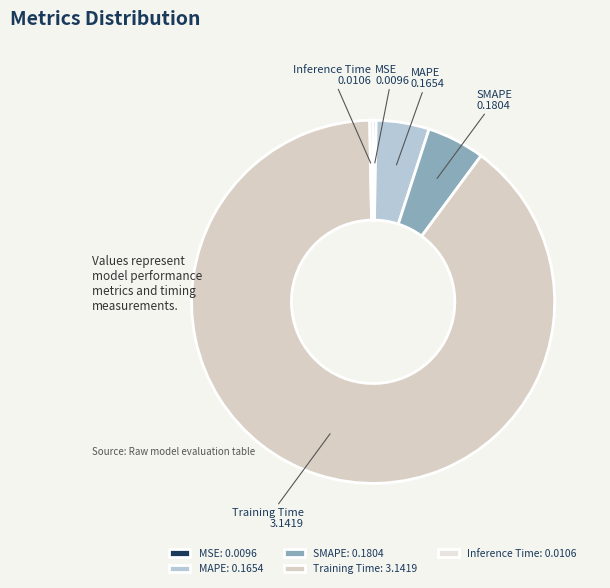

Which category has the biggest portion of the pie?

Training Time